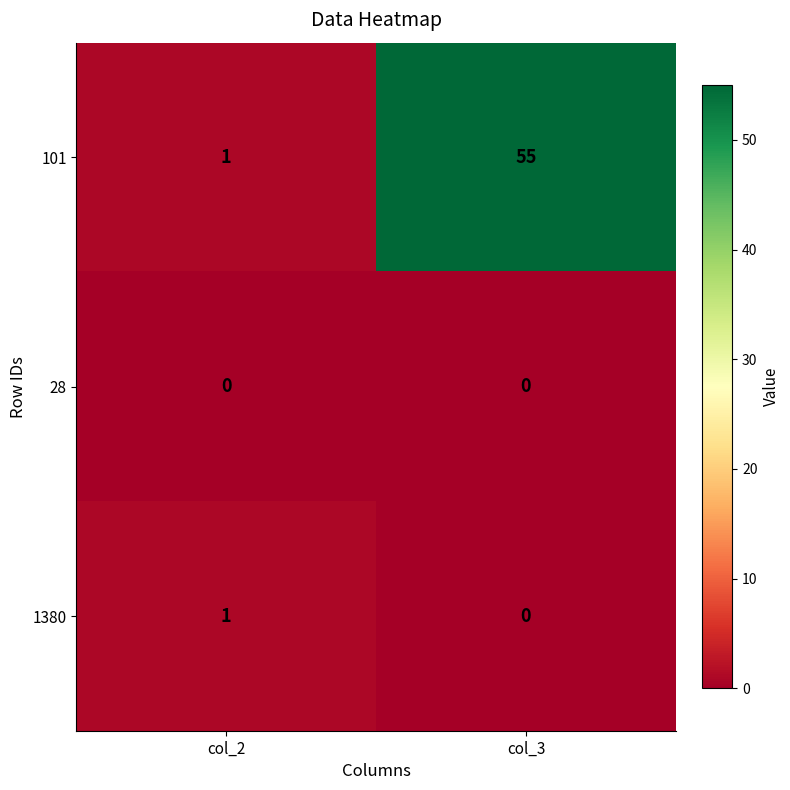

At which category is the sum across all series the highest?

col_3